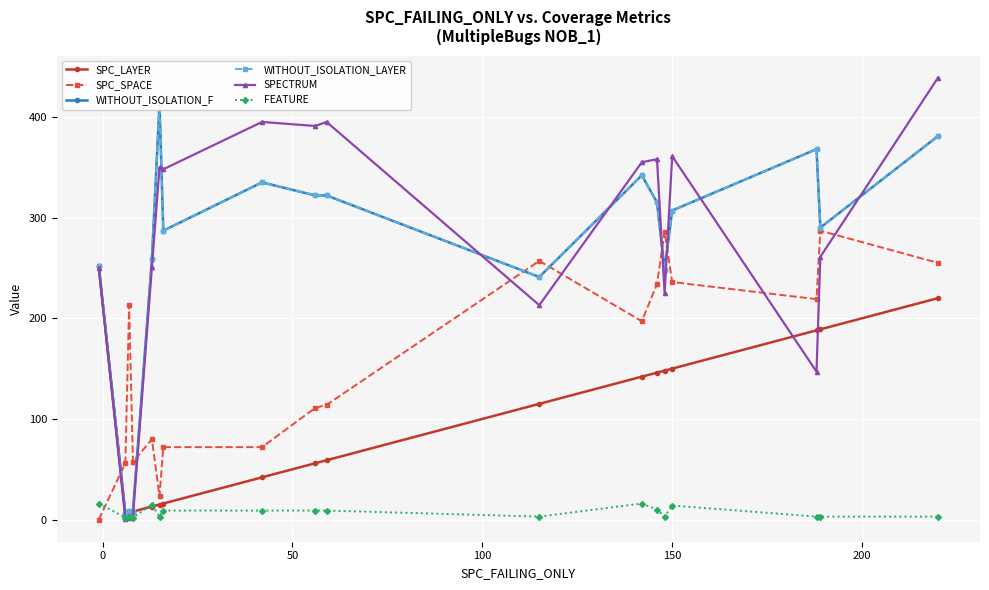

What is the difference between the maximum and minimum values in the WITHOUT_ISOLATION_LAYER series?

407